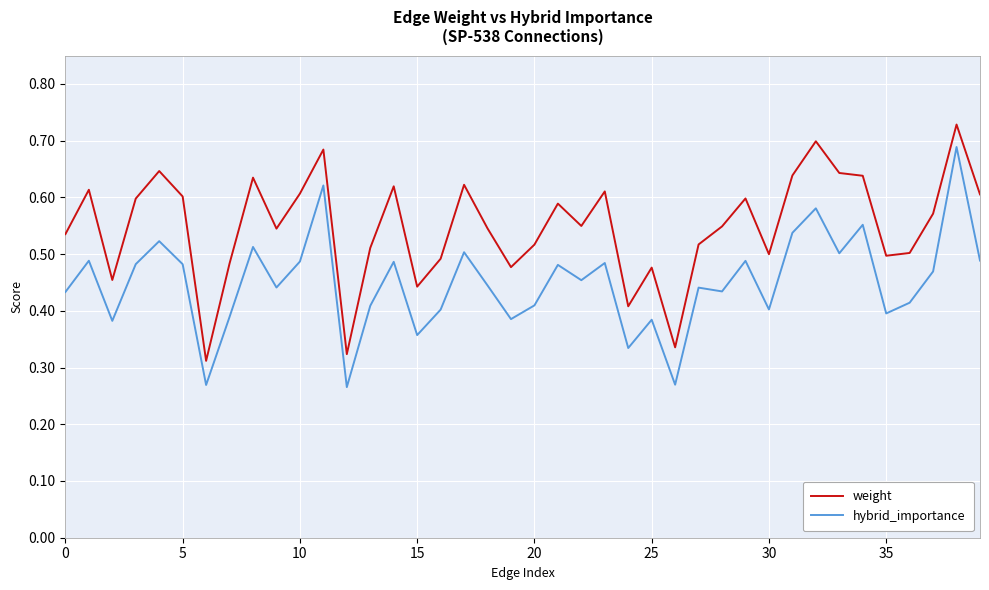

True or false: hybrid_importance and weight cross at least once.

False